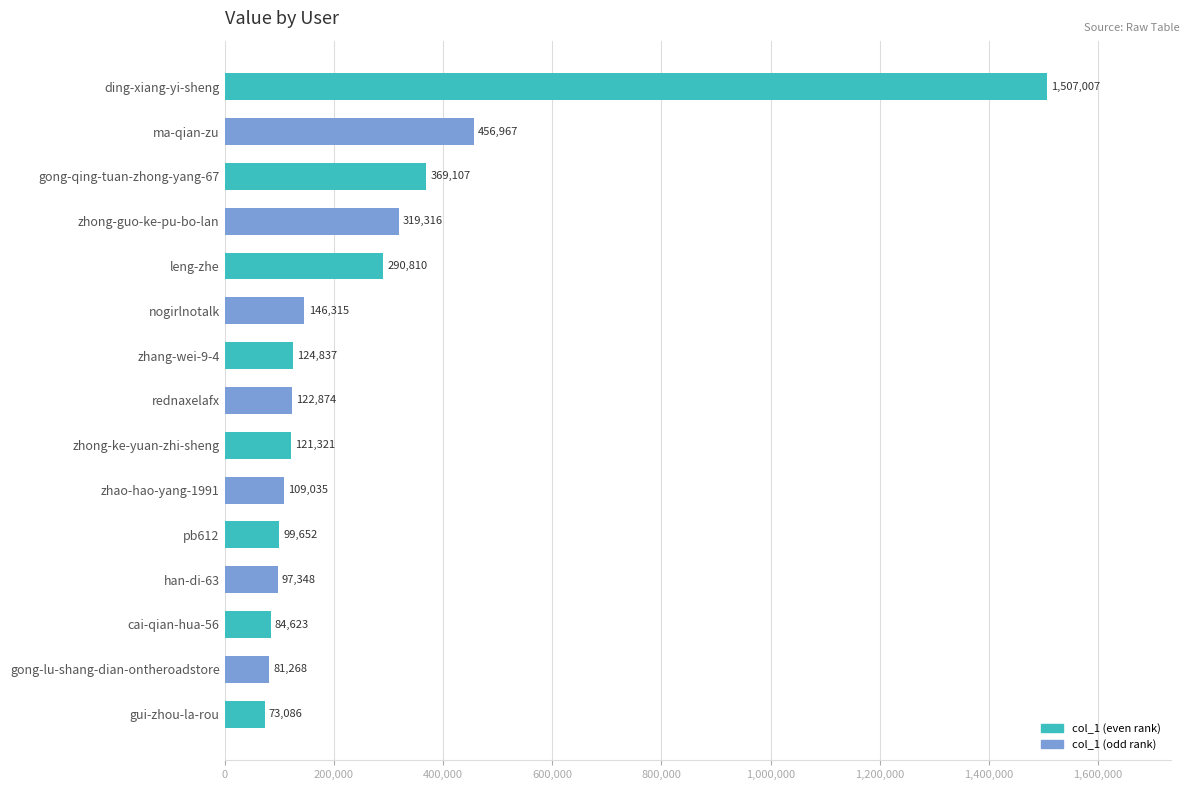

List the labels in order of value, largest first.

ding-xiang-yi-sheng, ma-qian-zu, gong-qing-tuan-zhong-yang-67, zhong-guo-ke-pu-bo-lan, leng-zhe, nogirlnotalk, zhang-wei-9-4, rednaxelafx, zhong-ke-yuan-zhi-sheng, zhao-hao-yang-1991, pb612, han-di-63, cai-qian-hua-56, gong-lu-shang-dian-ontheroadstore, gui-zhou-la-rou